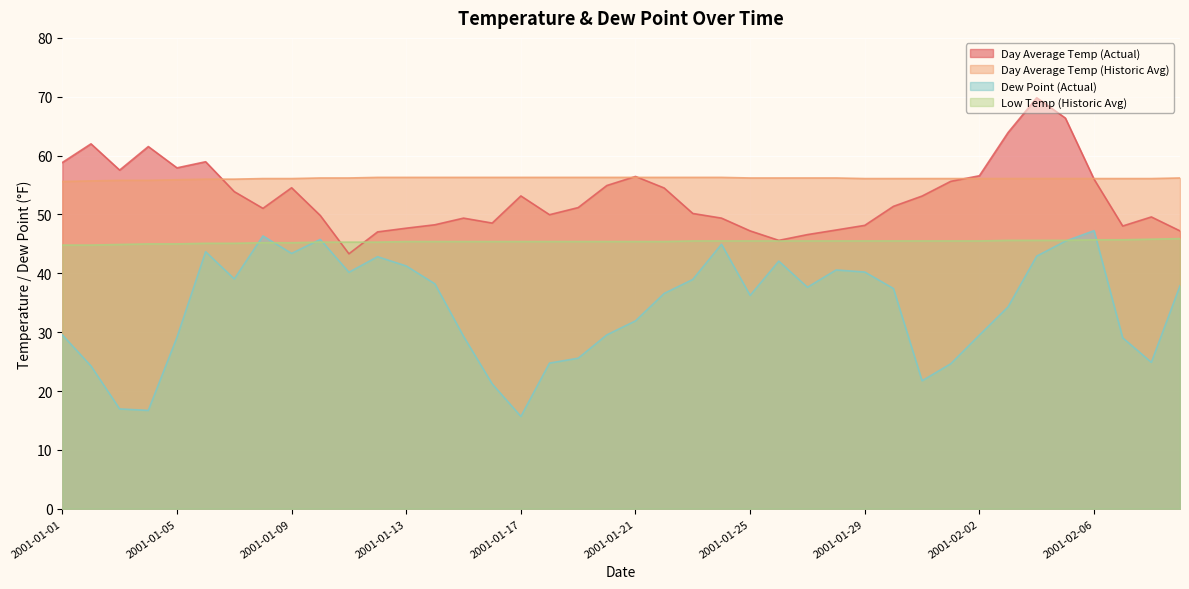

Is it true that Day Average Temp (Historic Avg) equals 56.1 at 2001-02-04?

True